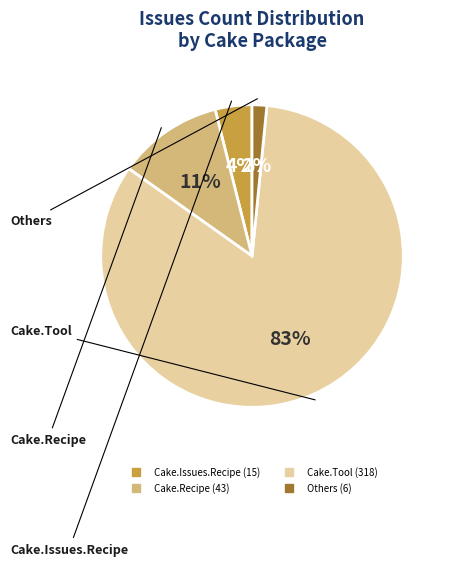

Is there a majority slice in this chart?

Yes